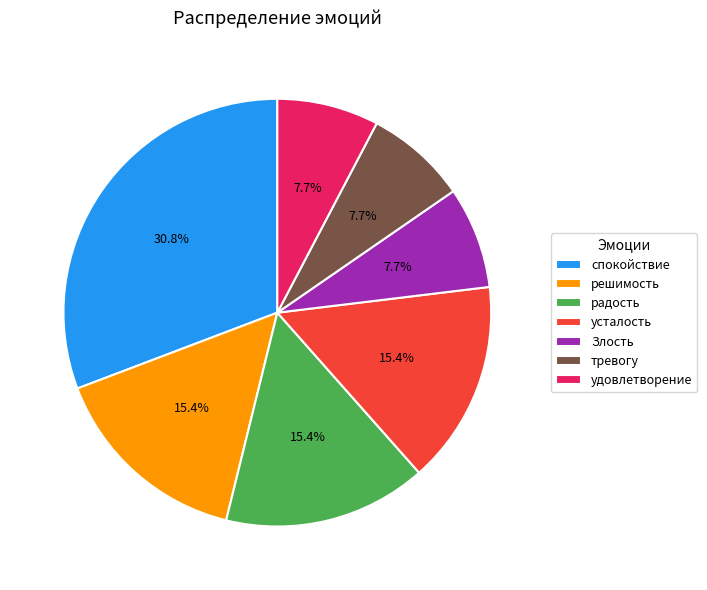

To the nearest percent, what portion does усталость represent?

15%